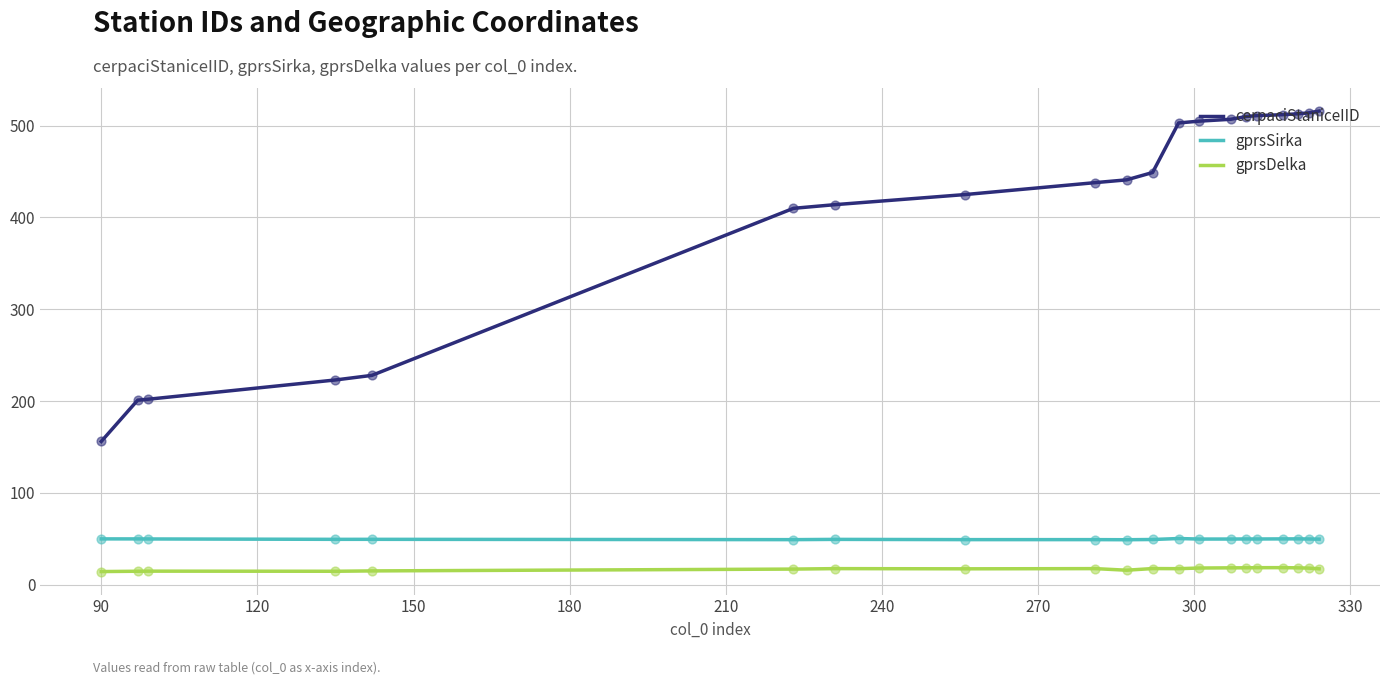

What are all the series names shown in the legend?

cerpaciStaniceIID, gprsSirka, gprsDelka